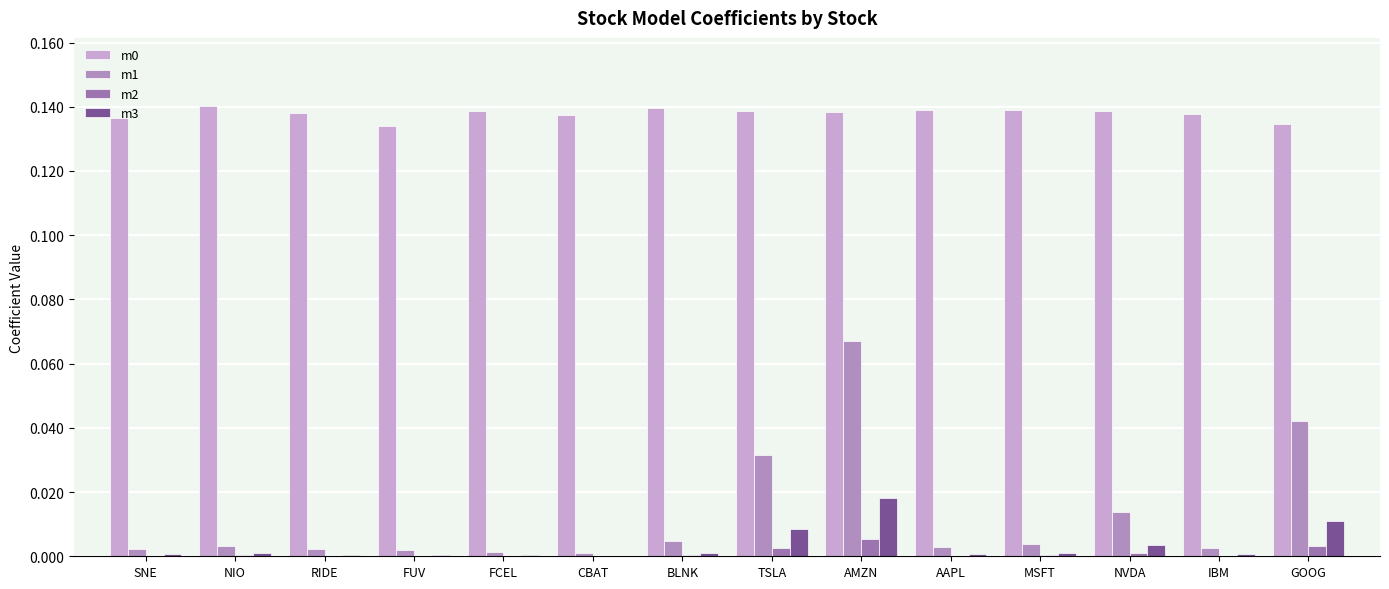

At FCEL, list the series in order from smallest to largest.

m2, m3, m1, m0